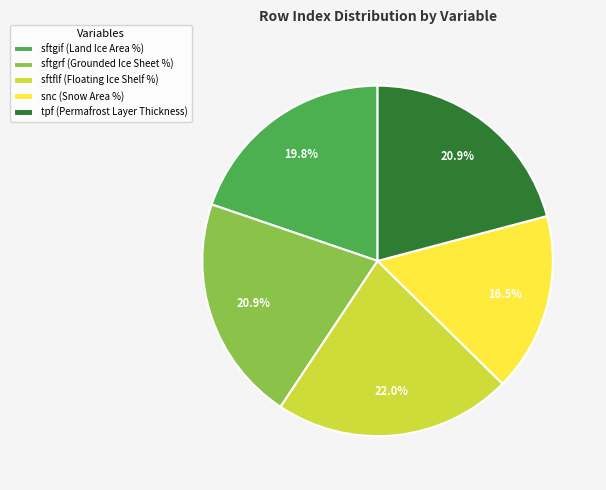

What portion of the pie excludes sftgif (Land Ice Area %)?

80.2%